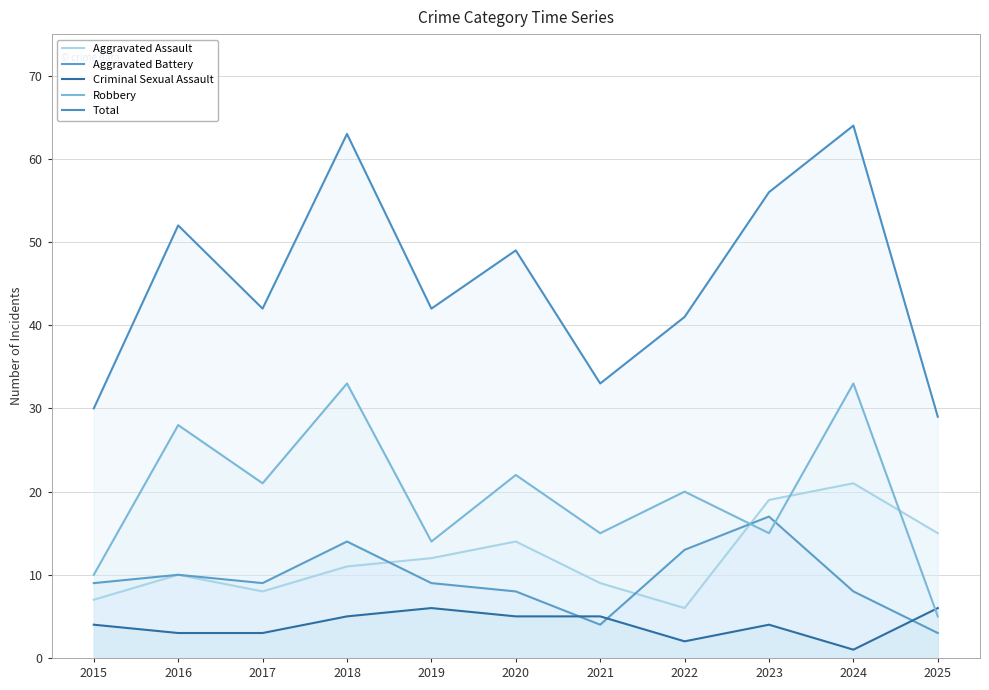

How many interior local peaks does the Aggravated Battery series have?

3